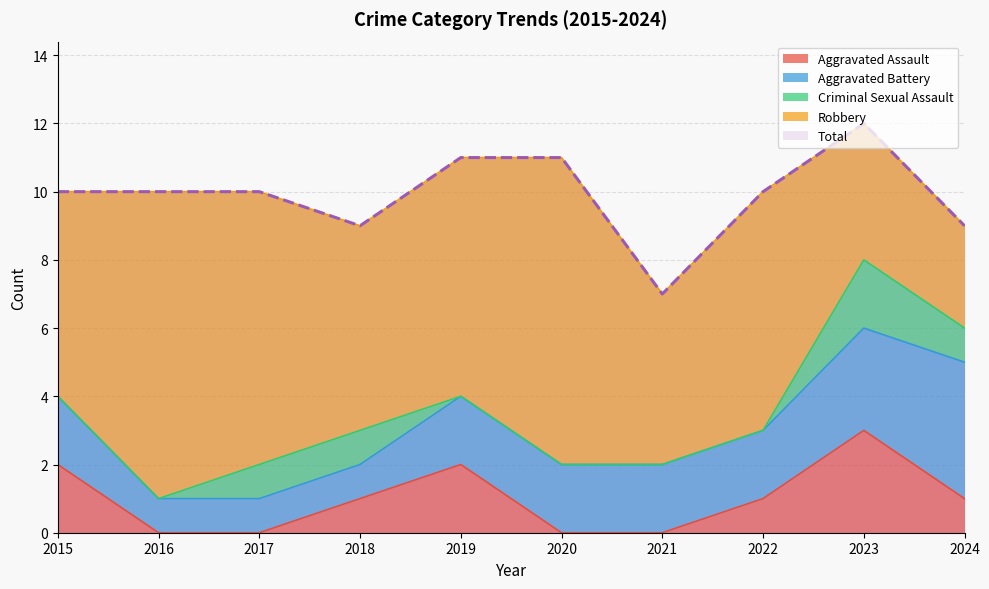

Reading left to right, extract all data points from this chart.

Aggravated Assault: 2015=2	2016=0	2017=0	2018=1	2019=2	2020=0	2021=0	2022=1	2023=3	2024=1
Aggravated Battery: 2015=2	2016=1	2017=1	2018=1	2019=2	2020=2	2021=2	2022=2	2023=3	2024=4
Criminal Sexual Assault: 2015=0	2016=0	2017=1	2018=1	2019=0	2020=0	2021=0	2022=0	2023=2	2024=1
Robbery: 2015=6	2016=9	2017=8	2018=6	2019=7	2020=9	2021=5	2022=7	2023=4	2024=3
Total: 2015=10	2016=10	2017=10	2018=9	2019=11	2020=11	2021=7	2022=10	2023=12	2024=9